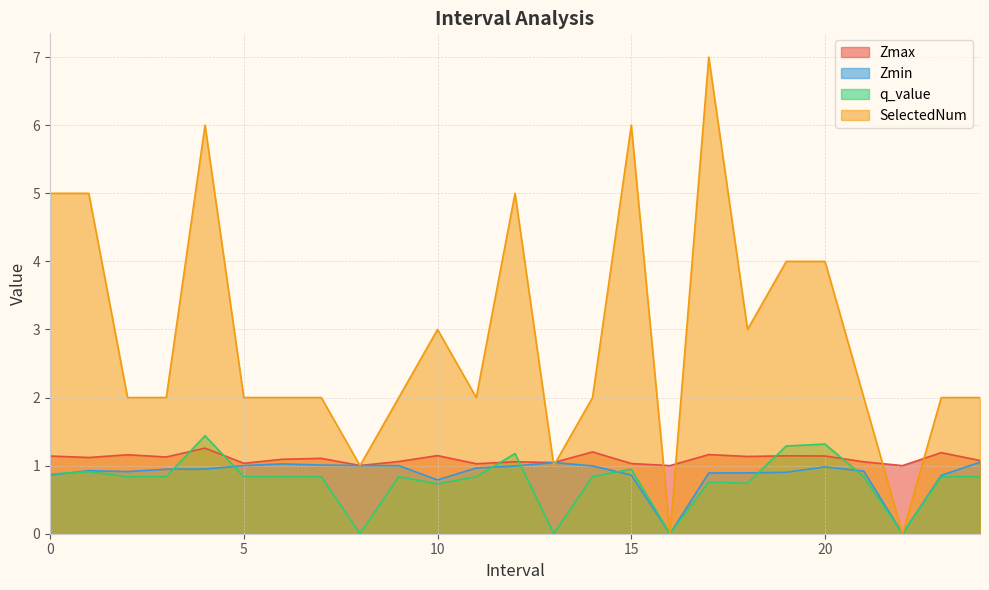

At which label does Zmin reach its minimum?

16